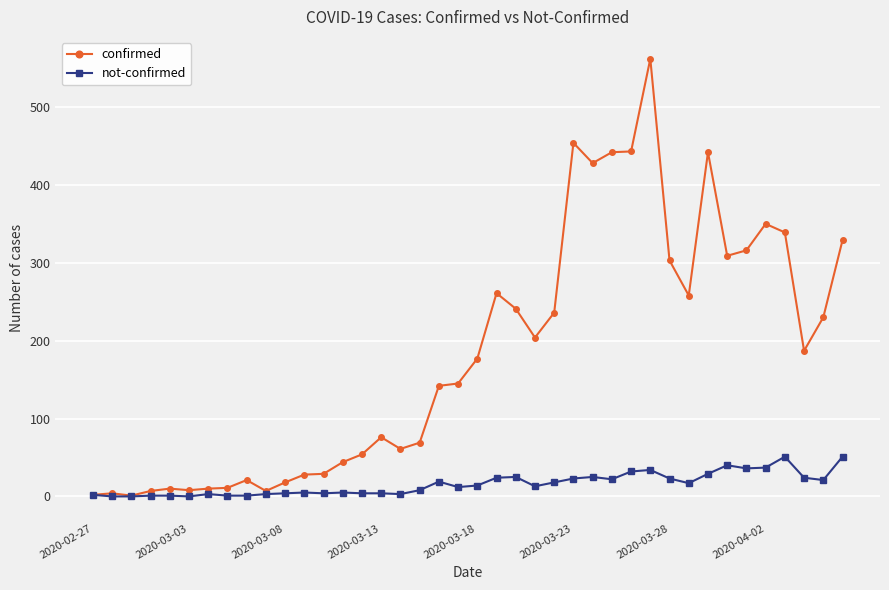

Which series has the widest spread of values?

confirmed